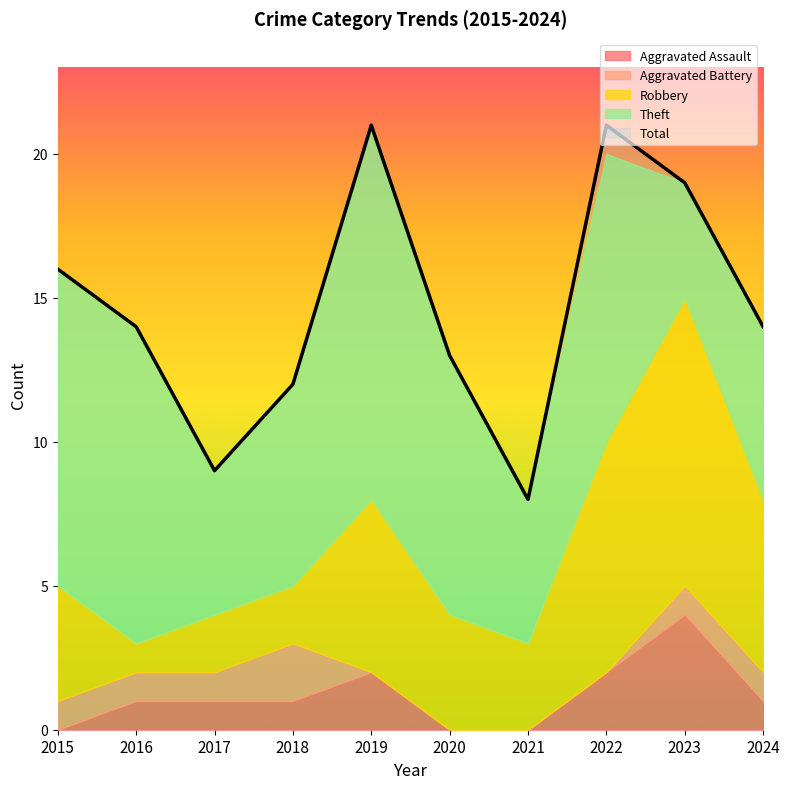

Reading left to right, what are all the values shown in this chart?

Aggravated Assault: 0	1	1	1	2	0	0	2	4	1
Aggravated Battery: 1	1	1	2	0	0	0	0	1	1
Robbery: 4	1	2	2	6	4	3	8	10	6
Theft: 11	11	5	7	13	9	5	10	4	6
Total: 16	14	9	12	21	13	8	21	19	14